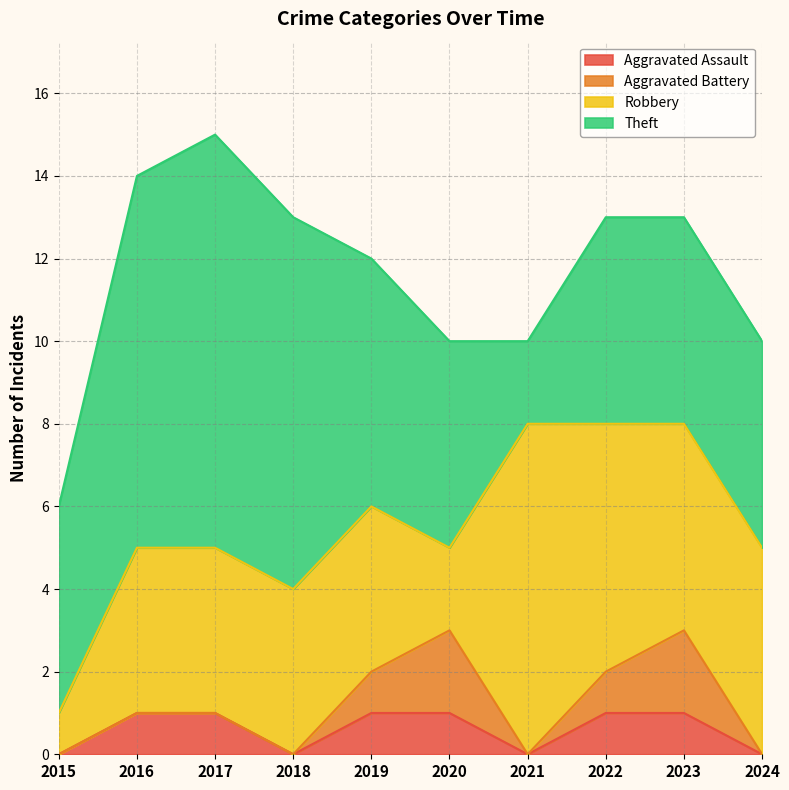

Reading right to left, list all the values displayed in this chart.

Aggravated Assault: 2024=0	2023=1	2022=1	2021=0	2020=1	2019=1	2018=0	2017=1	2016=1	2015=0
Aggravated Battery: 2024=0	2023=2	2022=1	2021=0	2020=2	2019=1	2018=0	2017=0	2016=0	2015=0
Robbery: 2024=5	2023=5	2022=6	2021=8	2020=2	2019=4	2018=4	2017=4	2016=4	2015=1
Theft: 2024=5	2023=5	2022=5	2021=2	2020=5	2019=6	2018=9	2017=10	2016=9	2015=5